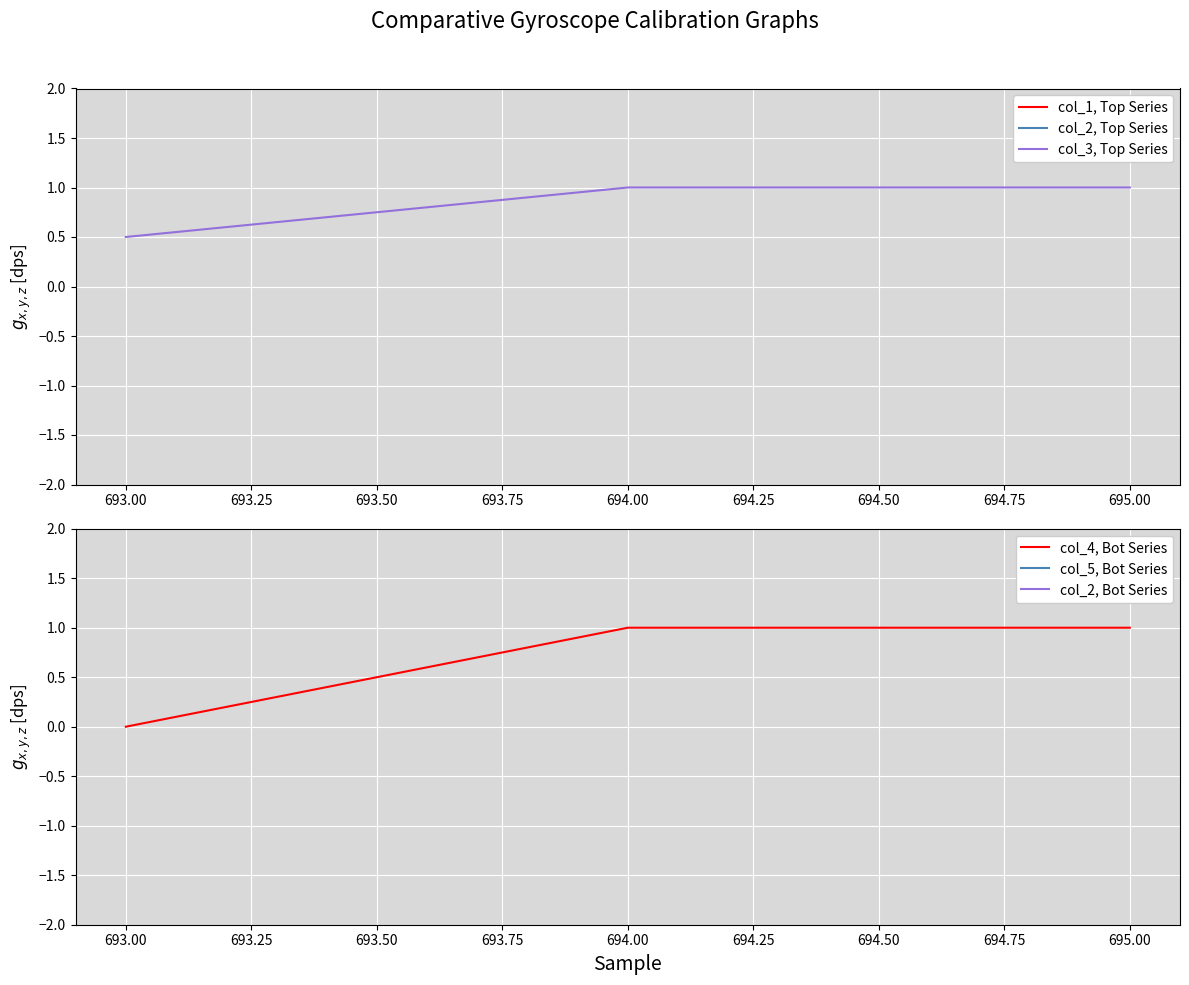

What is the difference between the maximum and second lowest values in the col_2, Top Series series?

2.0